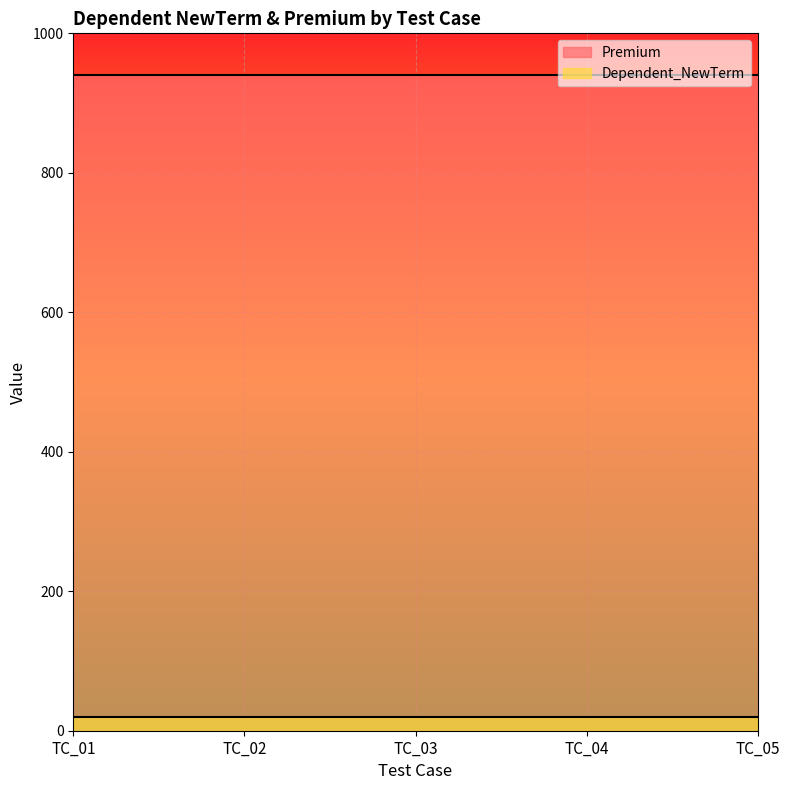

What are all the series names shown in the legend?

Premium, Dependent_NewTerm